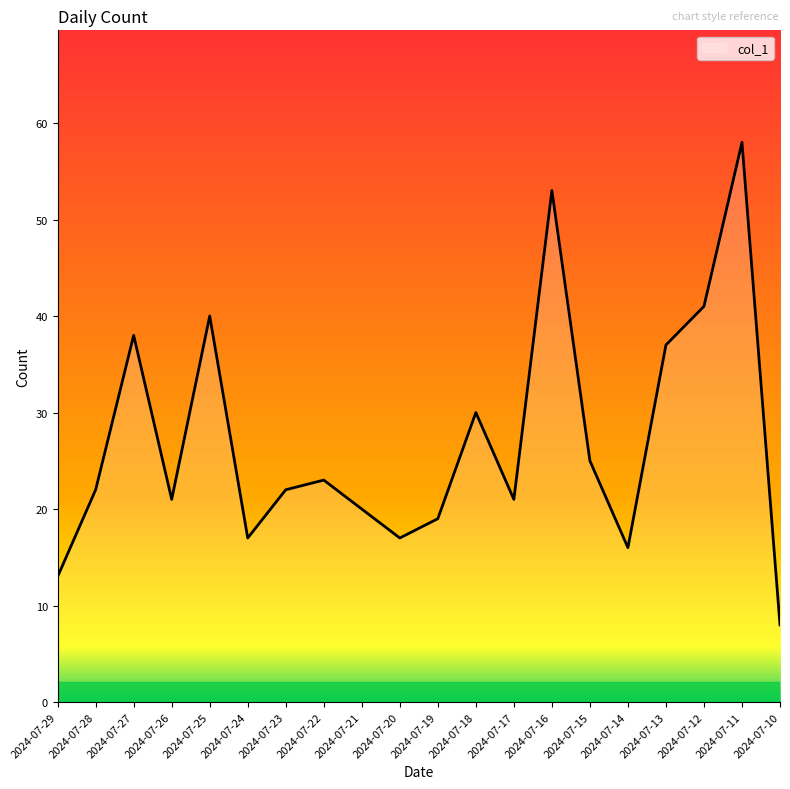

Which category has the highest value across all series?

2024-07-11